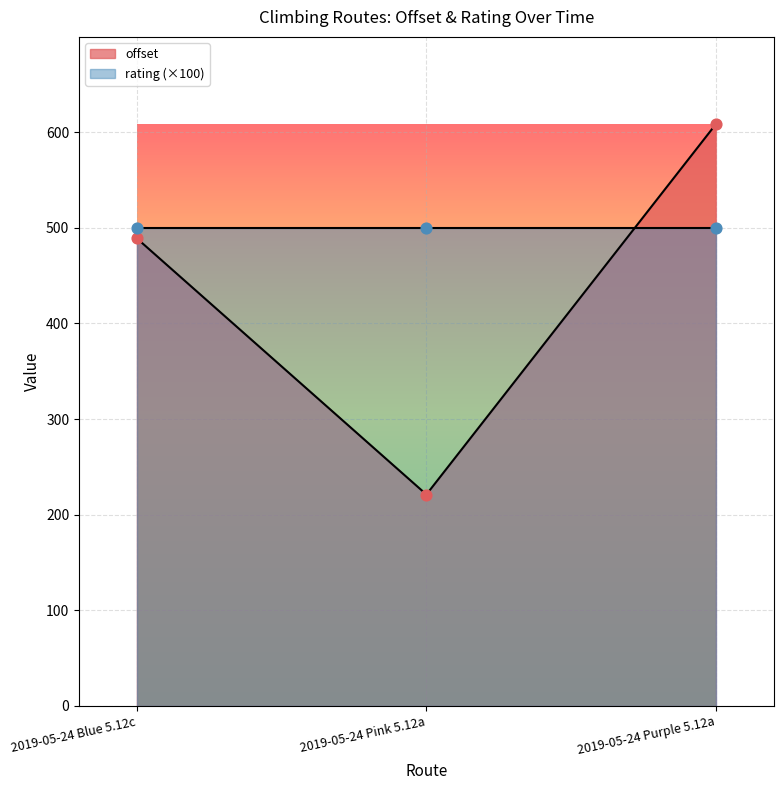

What is the change in value from 2019-05-24 Blue 5.12c to 2019-05-24 Purple 5.12a?

+119.5